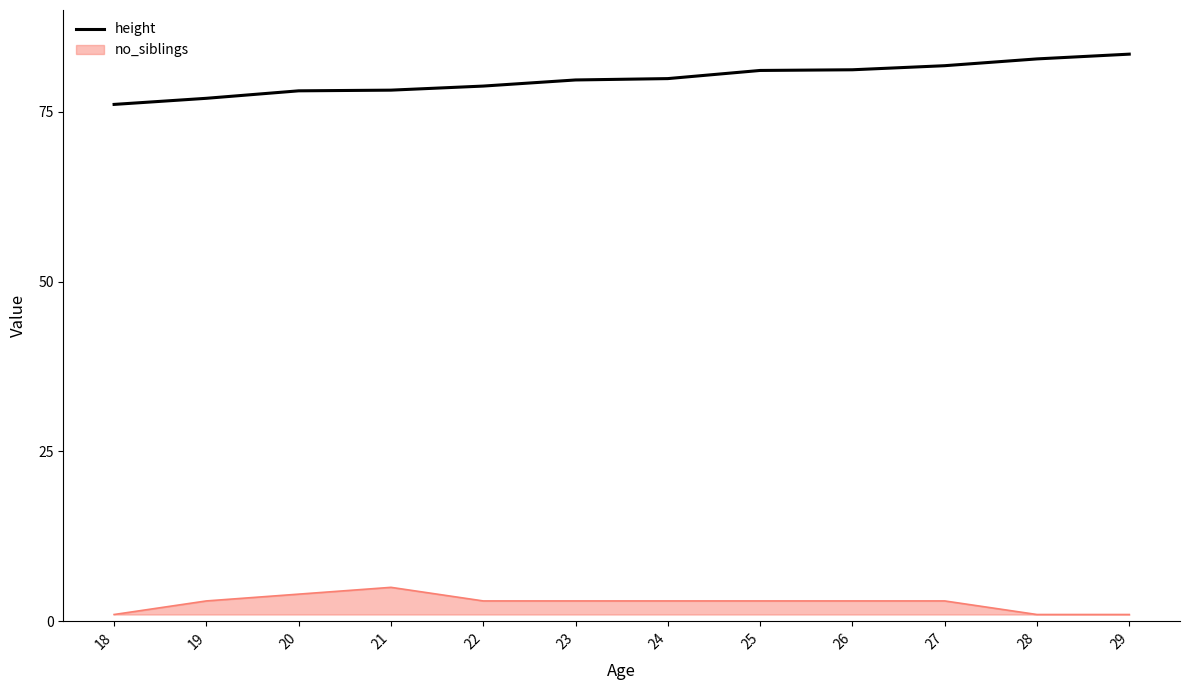

Is the value of no_siblings at 20 greater than the value of height at 26?

No